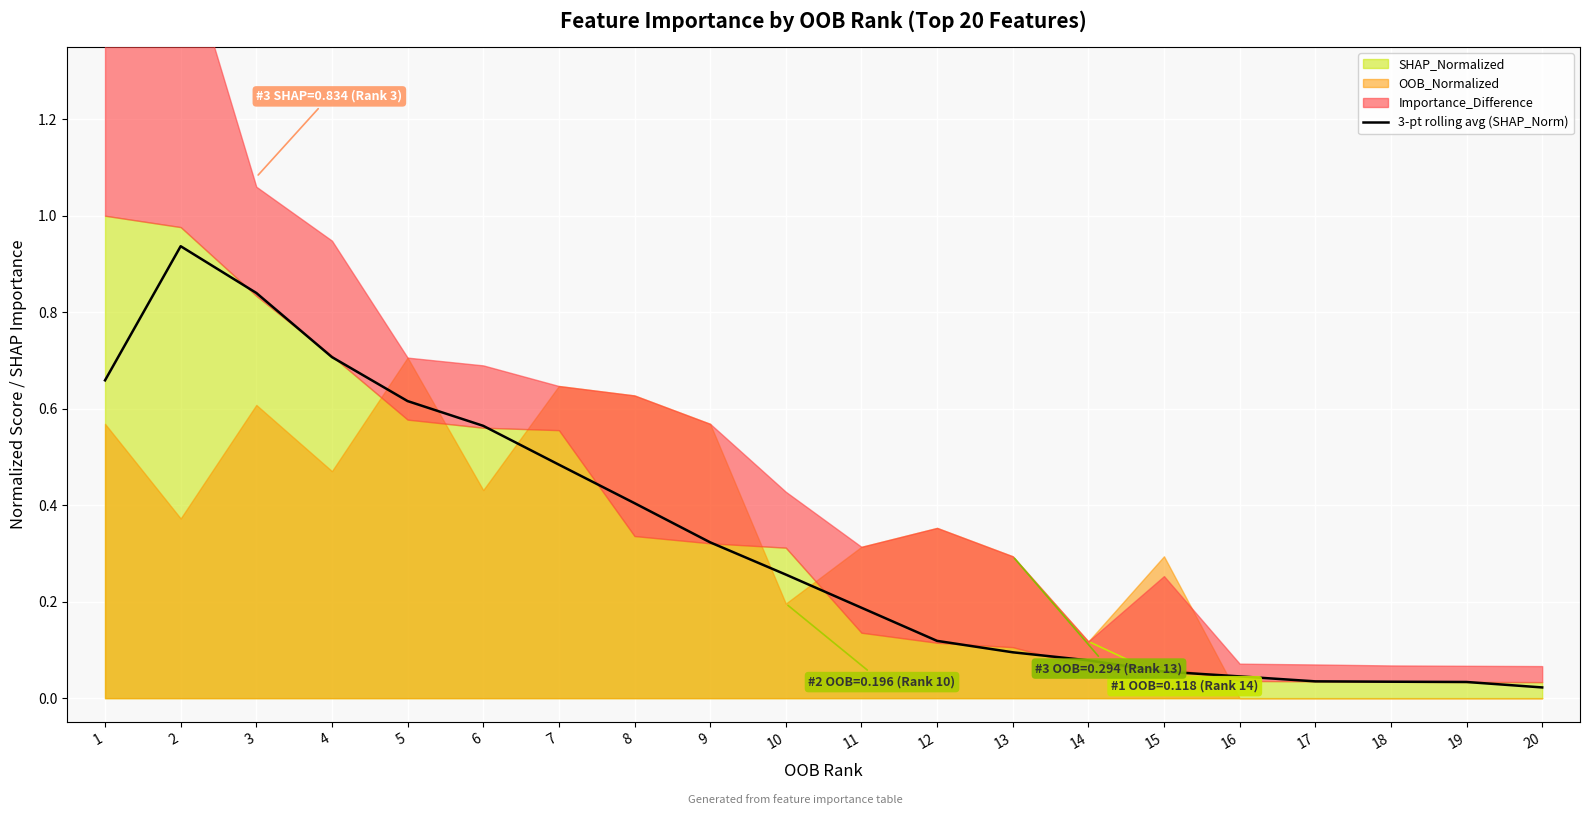

What is the change in value from 2 to 10?

-0.7